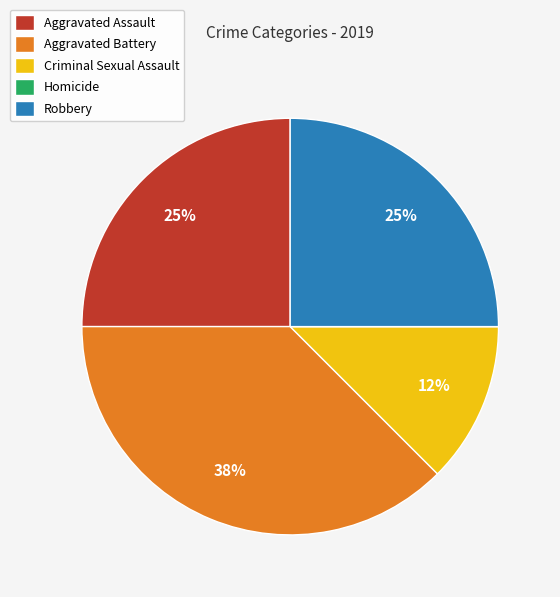

True or false: Criminal Sexual Assault accounts for 22% of the total.

False